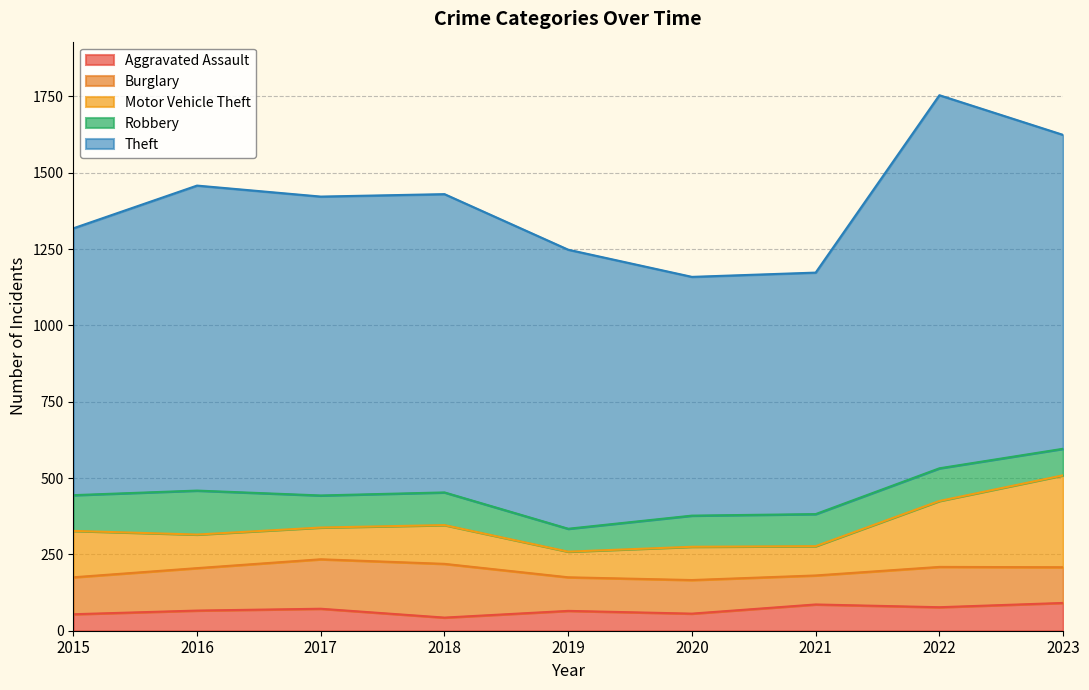

True or false: Motor Vehicle Theft and Aggravated Assault cross at least once.

False